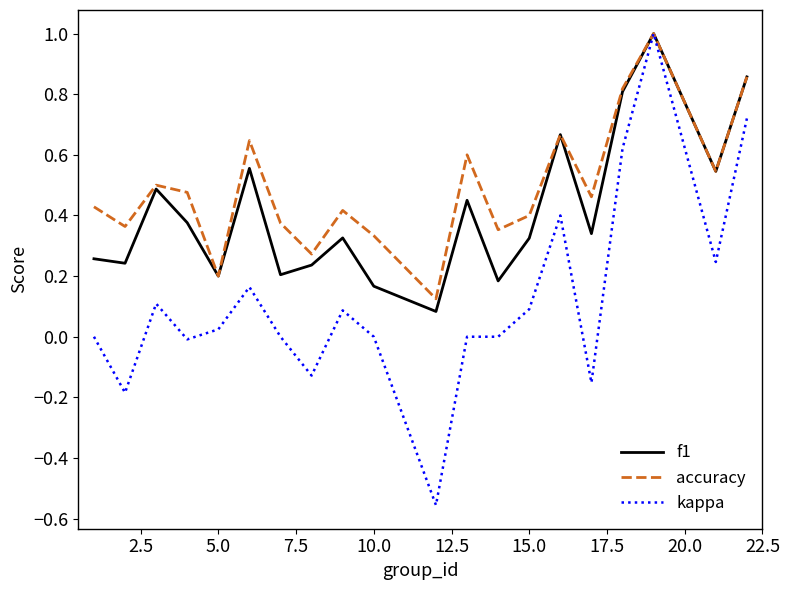

Which series has the largest total across all categories?

accuracy